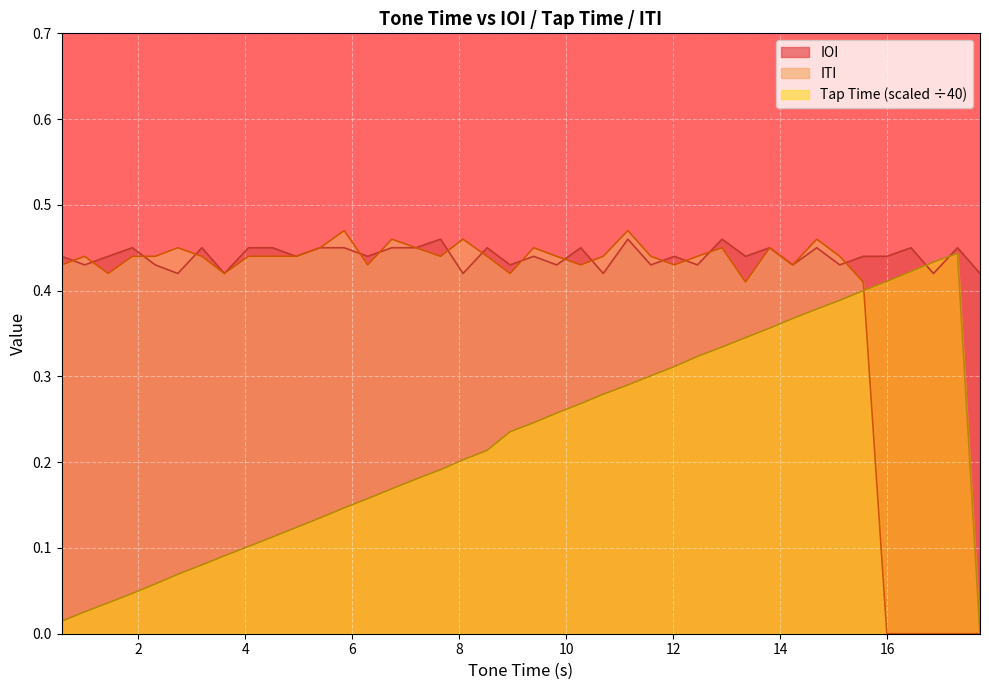

Which series has the widest spread of values?

ITI